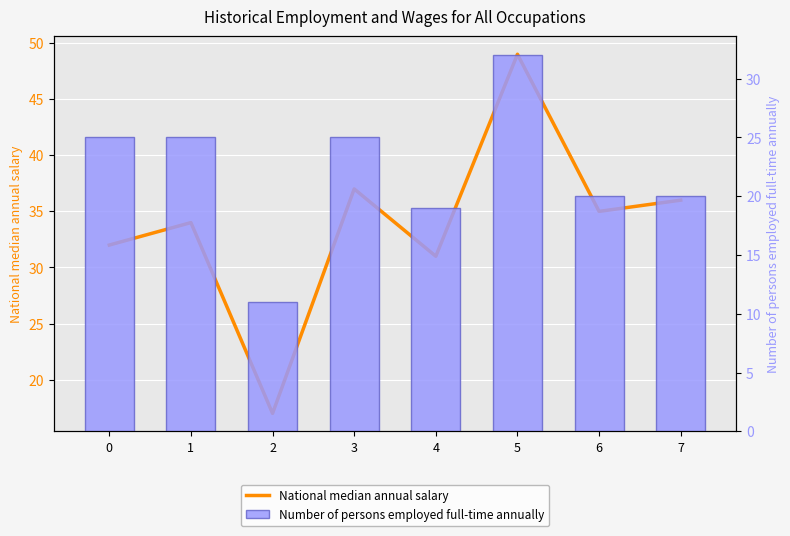

Read the Number of persons employed full-time annually value at 3, to the nearest 5.

25